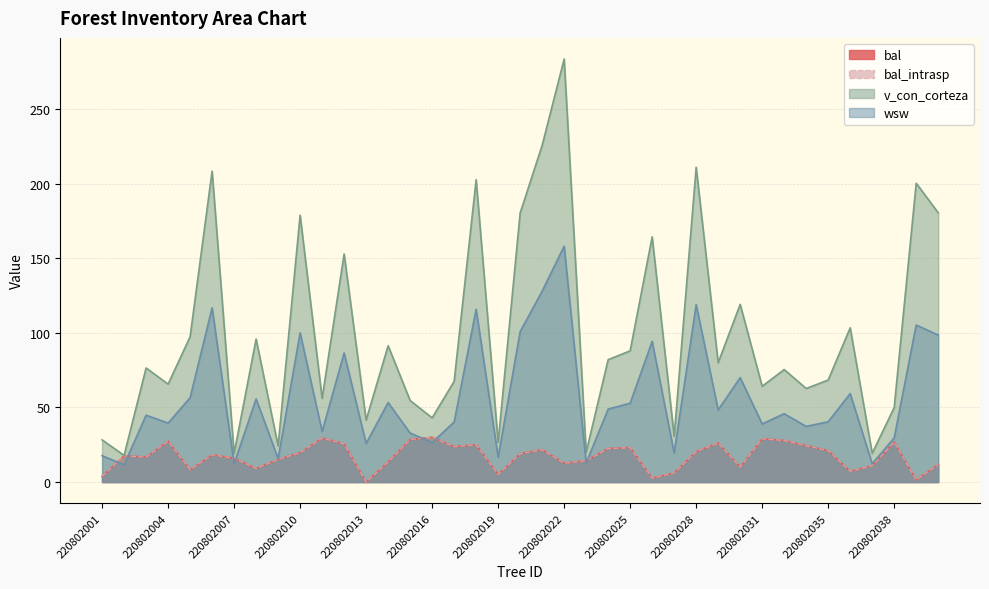

What is the sum of all bal_intrasp values?

672.0